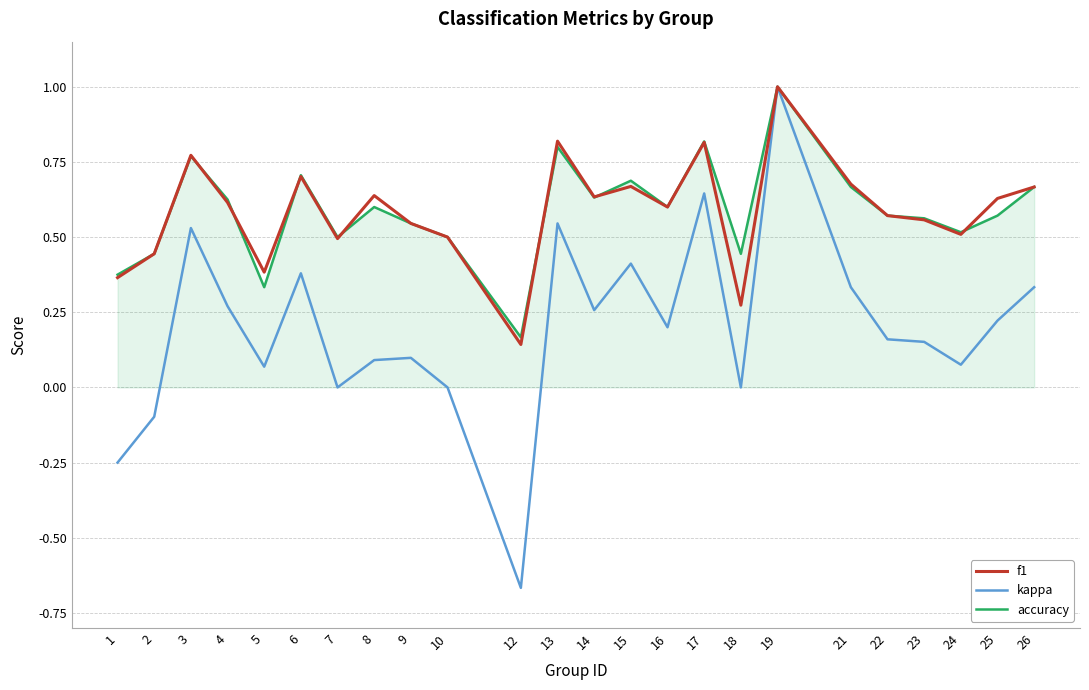

Which label corresponds to the smallest value in the chart?

12